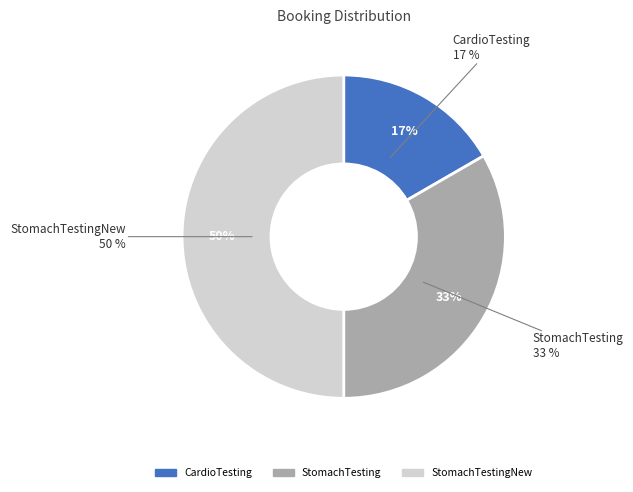

To the nearest percent, what percentage of the pie is CardioTesting?

17%